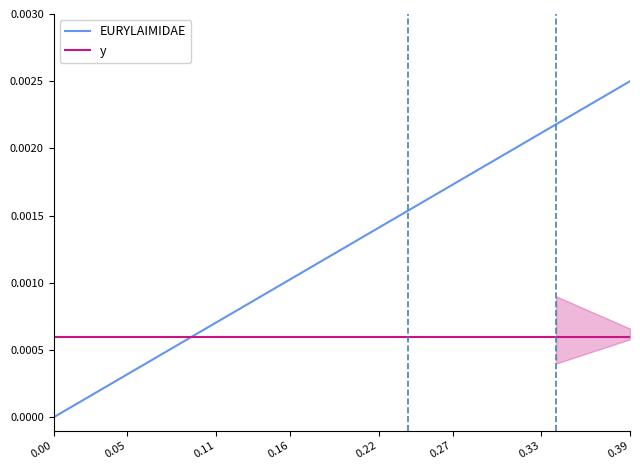

Which category has the highest value in the EURYLAIMIDAE series?

0.39